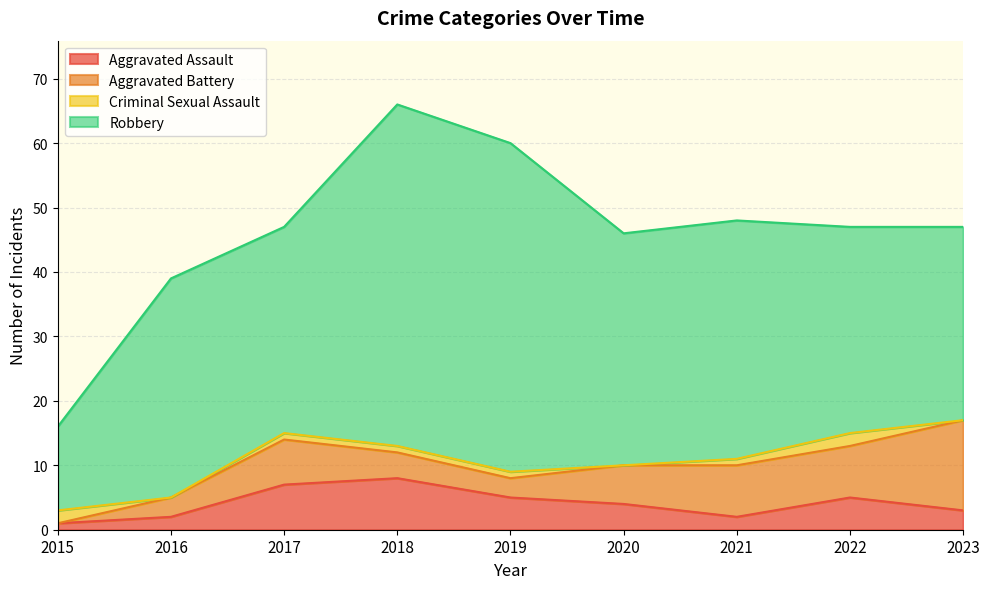

Which series changed the most between 2017 and 2021?

Aggravated Assault